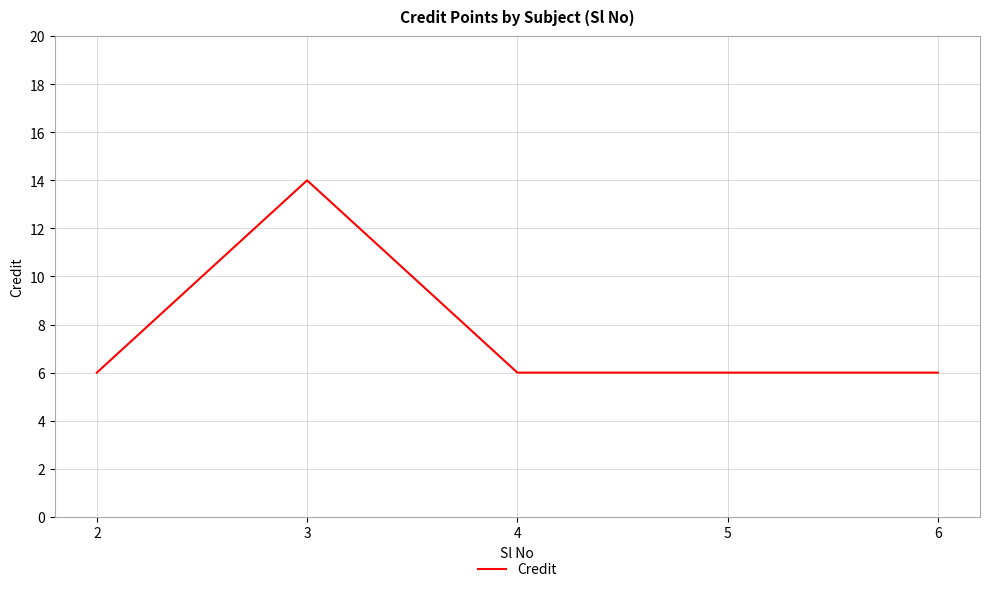

Which has a higher value, 3 or 4?

3